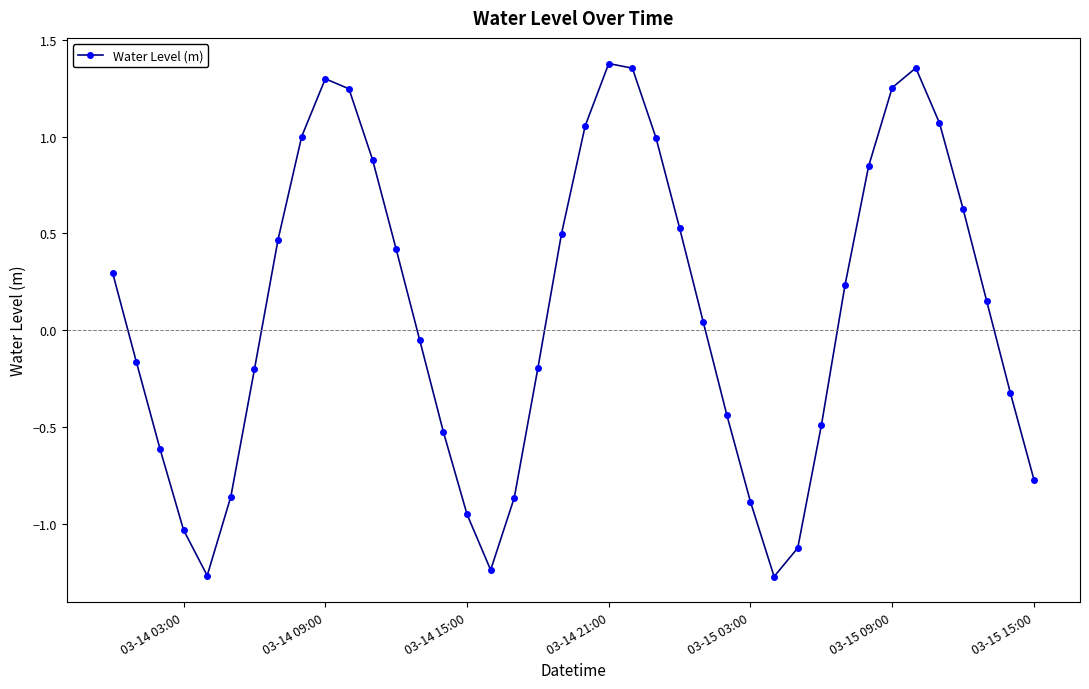

How many values are below zero?

19